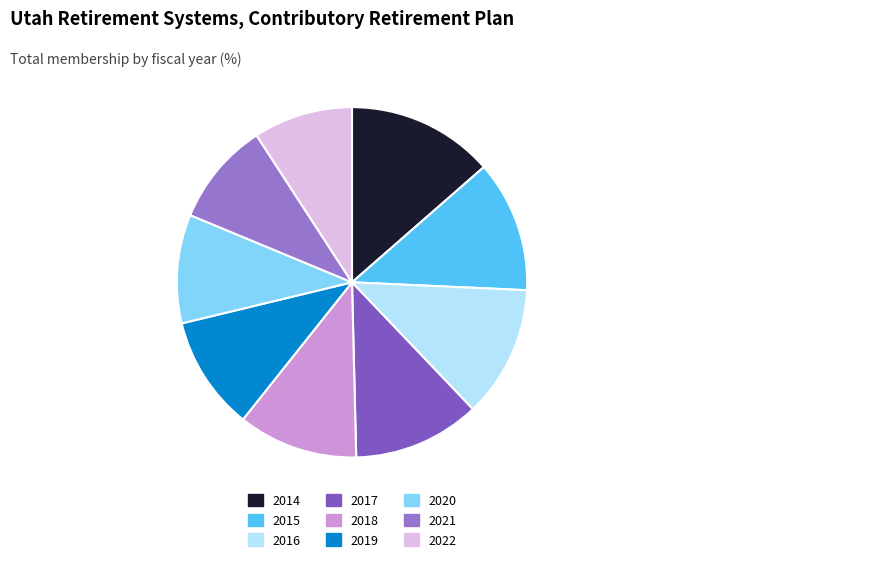

Rank the categories by value from highest to lowest.

2014, 2016, 2015, 2017, 2018, 2019, 2020, 2021, 2022